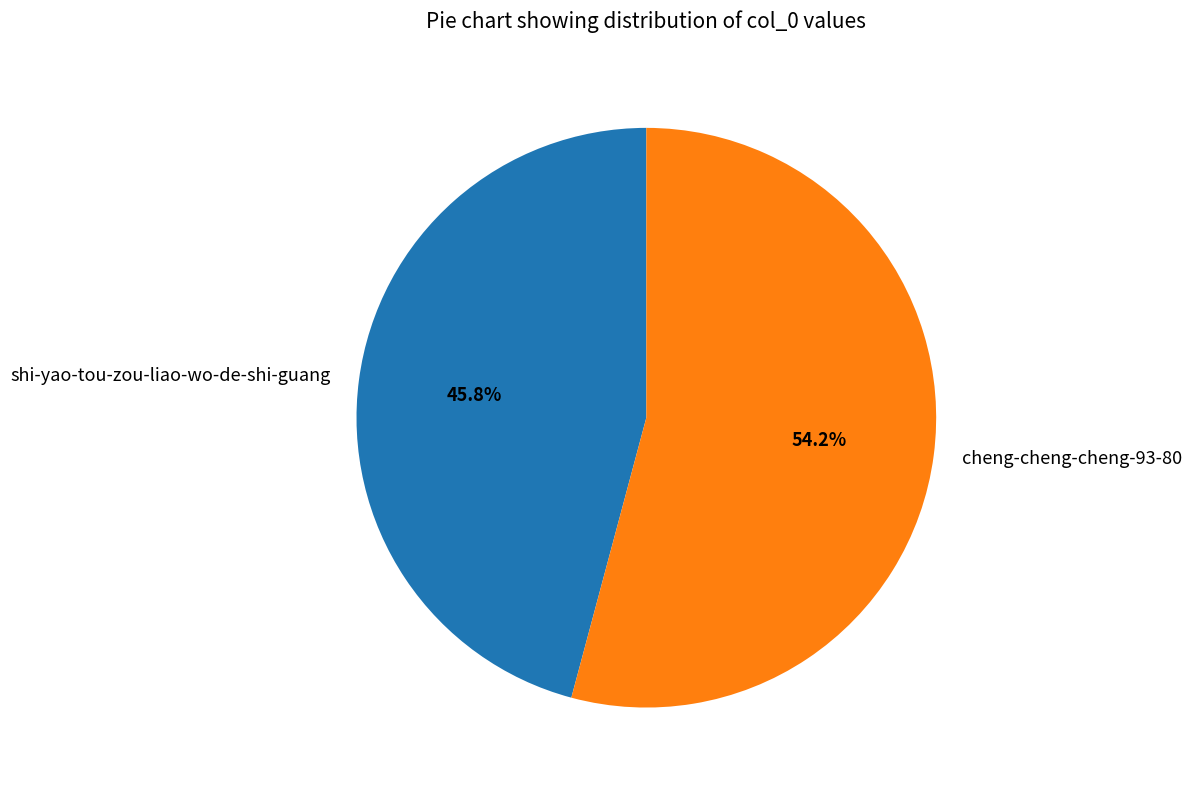

Between shi-yao-tou-zou-liao-wo-de-shi-guang and cheng-cheng-cheng-93-80, which is larger?

cheng-cheng-cheng-93-80